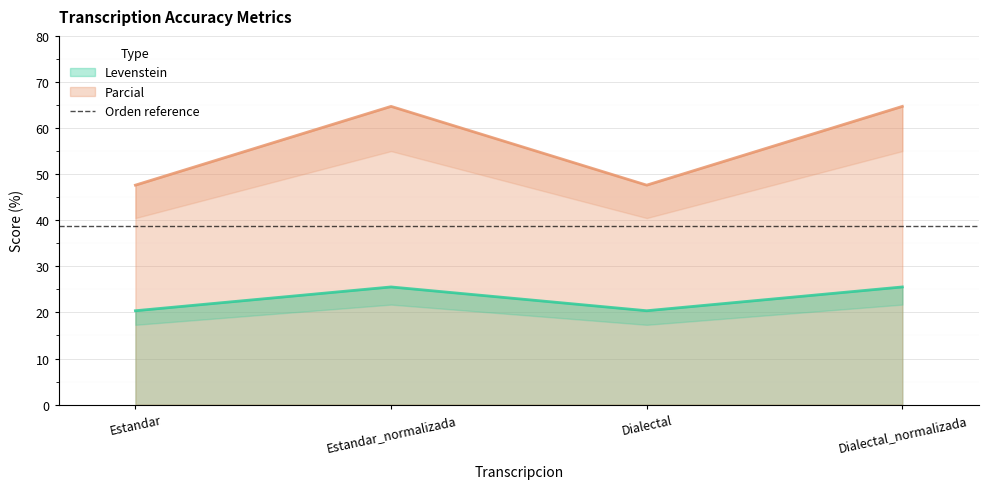

True or false: Levenstein and Parcial intersect in this chart.

False